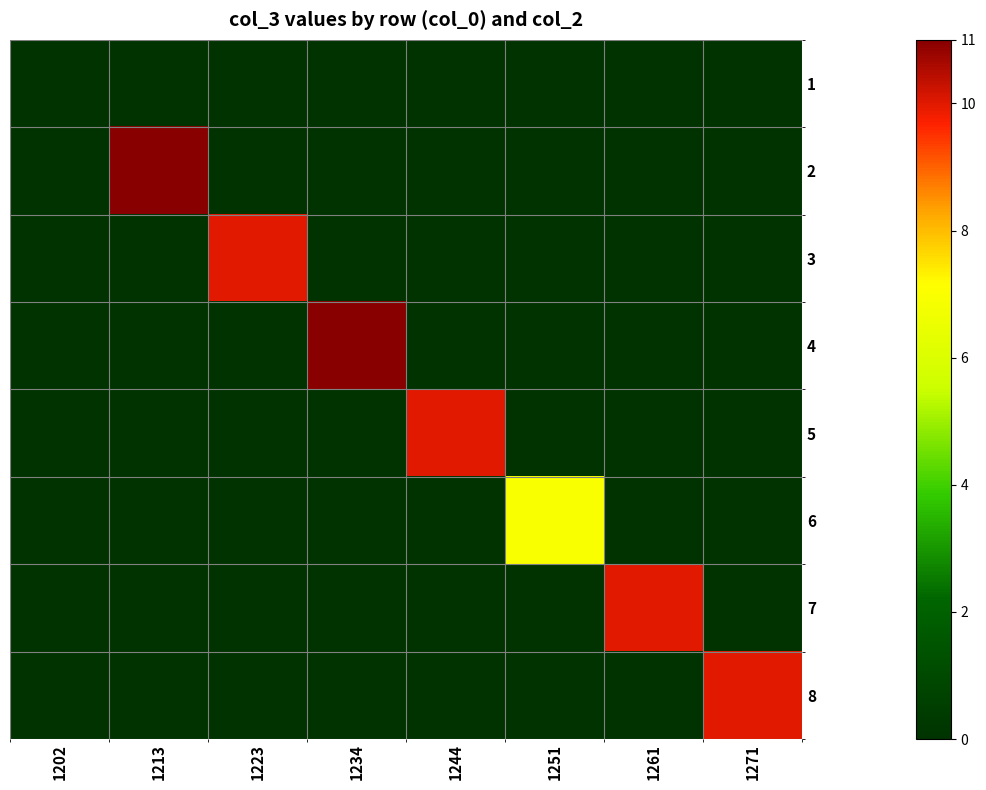

What is the difference between the highest and lowest values at 1271?

10